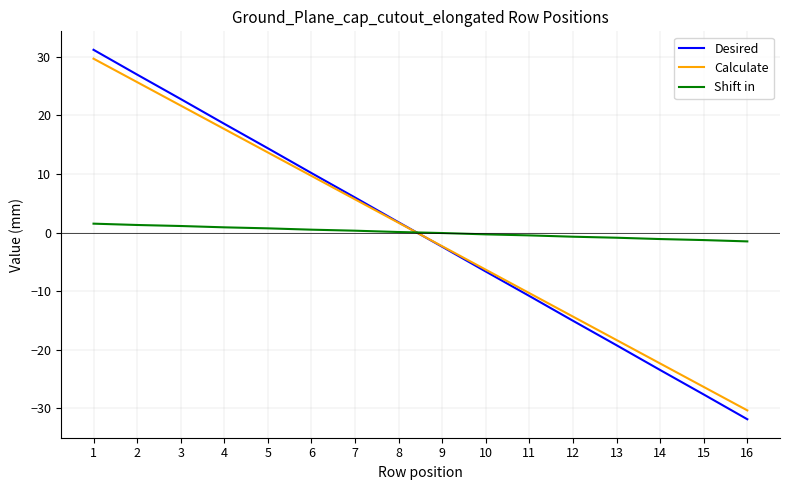

What is the difference between the maximum and minimum values in the Calculate series?

60.0